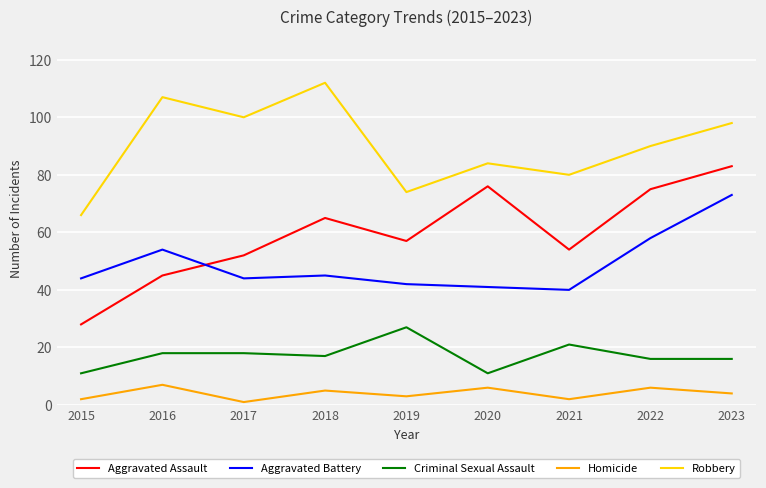

What is the difference between the maximum and minimum values in the Homicide series?

6